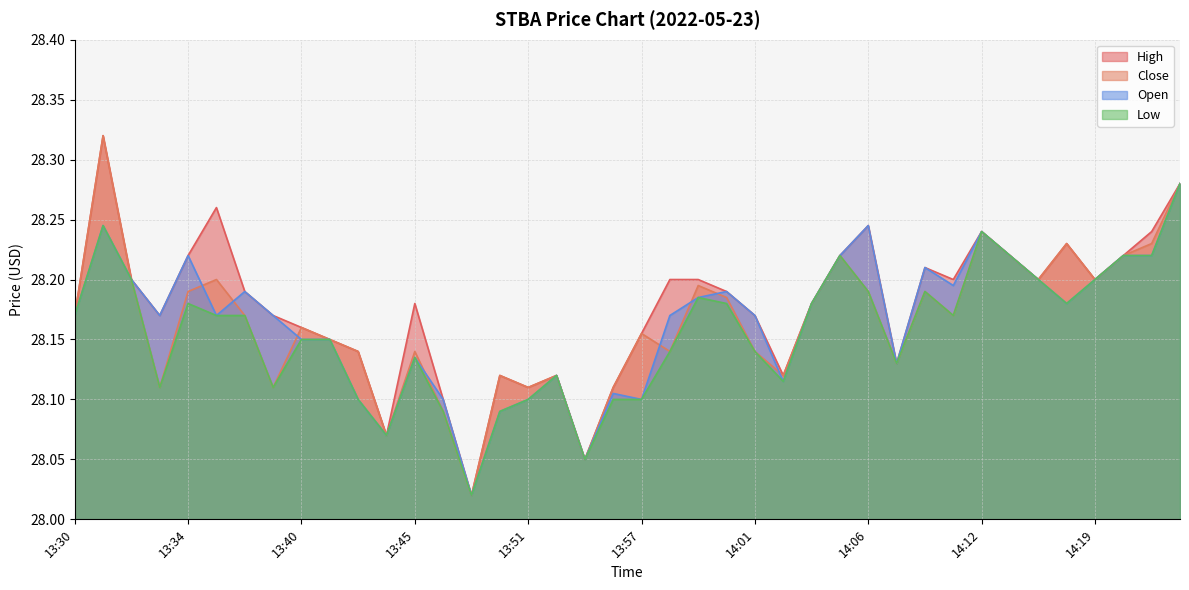

True or false: close and low intersect in this chart.

False